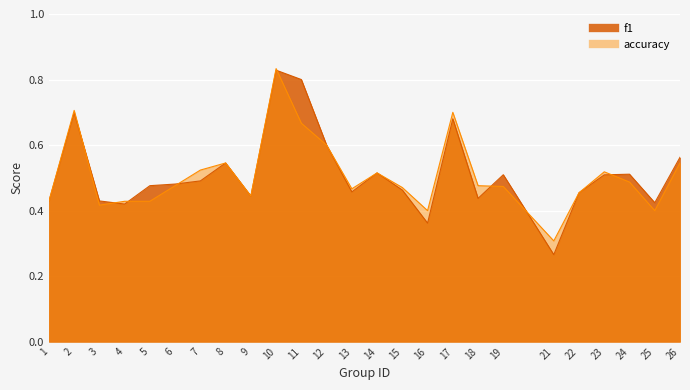

At which category is the sum across all series the highest?

10